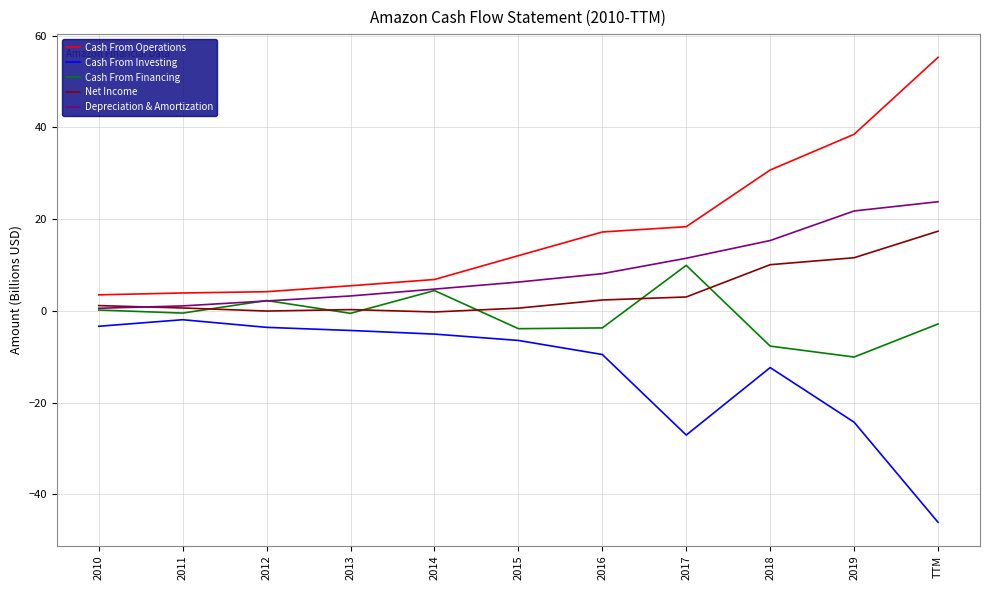

True or false: Cash From Operations and Cash From Investing cross at least once.

False